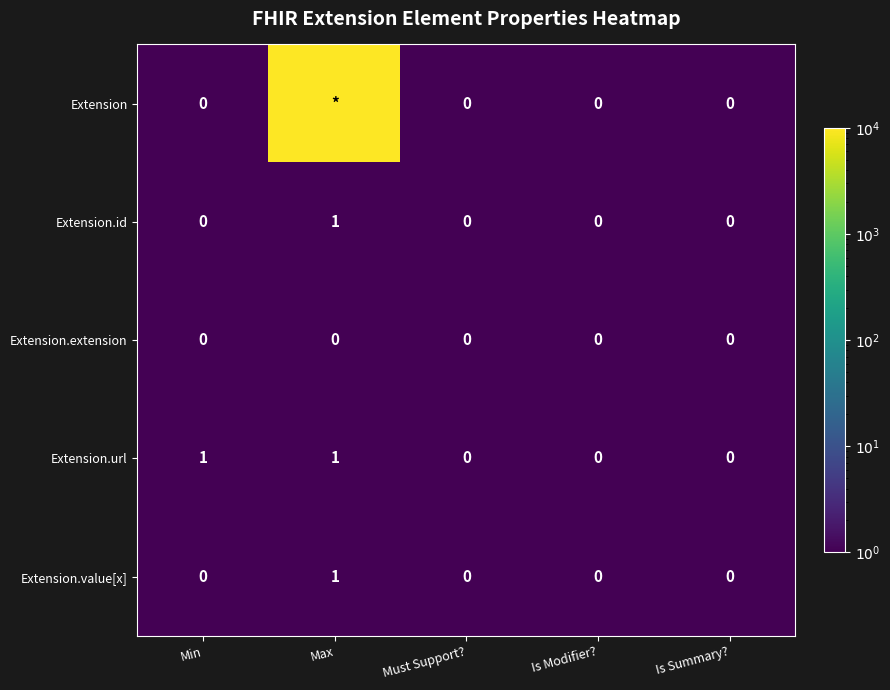

How many Extension.url values are between 0 and 1?

5